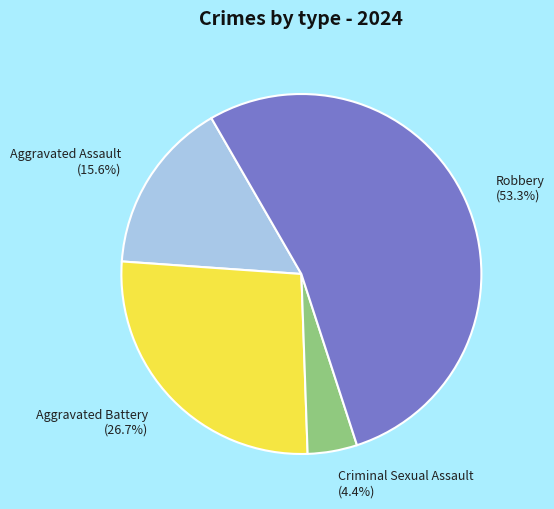

Is Aggravated Battery the majority of the pie?

No